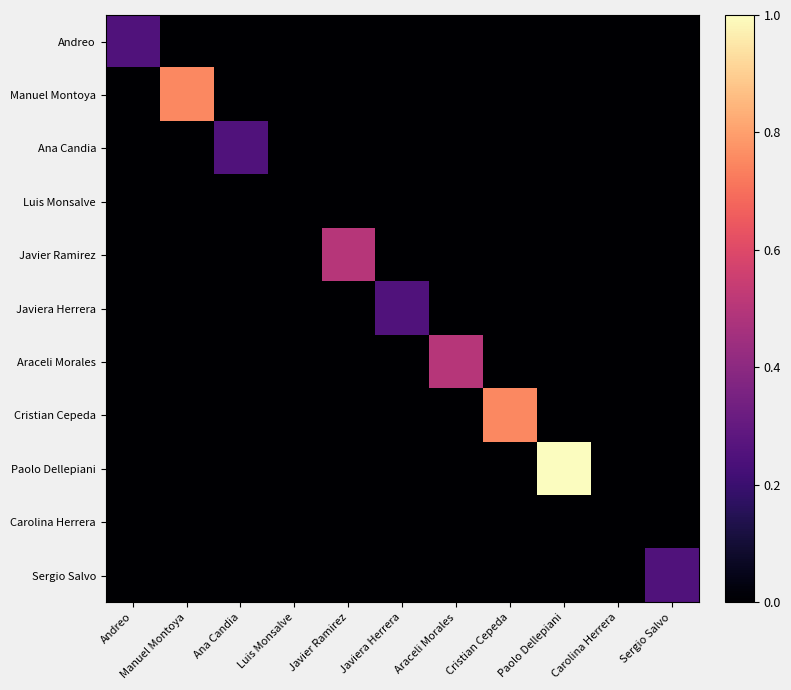

Reading left to right, extract all data points from this chart.

Andreo: Andreo=0.2	Manuel Montoya=0.0	Ana Candia=0.0	Luis Monsalve=0.0	Javier Ramirez=0.0	Javiera Herrera=0.0	Araceli Morales=0.0	Cristian Cepeda=0.0	Paolo Dellepiani=0.0	Carolina Herrera=0.0	Sergio Salvo=0.0
Manuel Montoya: Andreo=0.0	Manuel Montoya=0.8	Ana Candia=0.0	Luis Monsalve=0.0	Javier Ramirez=0.0	Javiera Herrera=0.0	Araceli Morales=0.0	Cristian Cepeda=0.0	Paolo Dellepiani=0.0	Carolina Herrera=0.0	Sergio Salvo=0.0
Ana Candia: Andreo=0.0	Manuel Montoya=0.0	Ana Candia=0.2	Luis Monsalve=0.0	Javier Ramirez=0.0	Javiera Herrera=0.0	Araceli Morales=0.0	Cristian Cepeda=0.0	Paolo Dellepiani=0.0	Carolina Herrera=0.0	Sergio Salvo=0.0
Luis Monsalve: Andreo=0.0	Manuel Montoya=0.0	Ana Candia=0.0	Luis Monsalve=0.0	Javier Ramirez=0.0	Javiera Herrera=0.0	Araceli Morales=0.0	Cristian Cepeda=0.0	Paolo Dellepiani=0.0	Carolina Herrera=0.0	Sergio Salvo=0.0
Javier Ramirez: Andreo=0.0	Manuel Montoya=0.0	Ana Candia=0.0	Luis Monsalve=0.0	Javier Ramirez=0.5	Javiera Herrera=0.0	Araceli Morales=0.0	Cristian Cepeda=0.0	Paolo Dellepiani=0.0	Carolina Herrera=0.0	Sergio Salvo=0.0
Javiera Herrera: Andreo=0.0	Manuel Montoya=0.0	Ana Candia=0.0	Luis Monsalve=0.0	Javier Ramirez=0.0	Javiera Herrera=0.2	Araceli Morales=0.0	Cristian Cepeda=0.0	Paolo Dellepiani=0.0	Carolina Herrera=0.0	Sergio Salvo=0.0
Araceli Morales: Andreo=0.0	Manuel Montoya=0.0	Ana Candia=0.0	Luis Monsalve=0.0	Javier Ramirez=0.0	Javiera Herrera=0.0	Araceli Morales=0.5	Cristian Cepeda=0.0	Paolo Dellepiani=0.0	Carolina Herrera=0.0	Sergio Salvo=0.0
Cristian Cepeda: Andreo=0.0	Manuel Montoya=0.0	Ana Candia=0.0	Luis Monsalve=0.0	Javier Ramirez=0.0	Javiera Herrera=0.0	Araceli Morales=0.0	Cristian Cepeda=0.8	Paolo Dellepiani=0.0	Carolina Herrera=0.0	Sergio Salvo=0.0
Paolo Dellepiani: Andreo=0.0	Manuel Montoya=0.0	Ana Candia=0.0	Luis Monsalve=0.0	Javier Ramirez=0.0	Javiera Herrera=0.0	Araceli Morales=0.0	Cristian Cepeda=0.0	Paolo Dellepiani=1.0	Carolina Herrera=0.0	Sergio Salvo=0.0
Carolina Herrera: Andreo=0.0	Manuel Montoya=0.0	Ana Candia=0.0	Luis Monsalve=0.0	Javier Ramirez=0.0	Javiera Herrera=0.0	Araceli Morales=0.0	Cristian Cepeda=0.0	Paolo Dellepiani=0.0	Carolina Herrera=0.0	Sergio Salvo=0.0
Sergio Salvo: Andreo=0.0	Manuel Montoya=0.0	Ana Candia=0.0	Luis Monsalve=0.0	Javier Ramirez=0.0	Javiera Herrera=0.0	Araceli Morales=0.0	Cristian Cepeda=0.0	Paolo Dellepiani=0.0	Carolina Herrera=0.0	Sergio Salvo=0.2